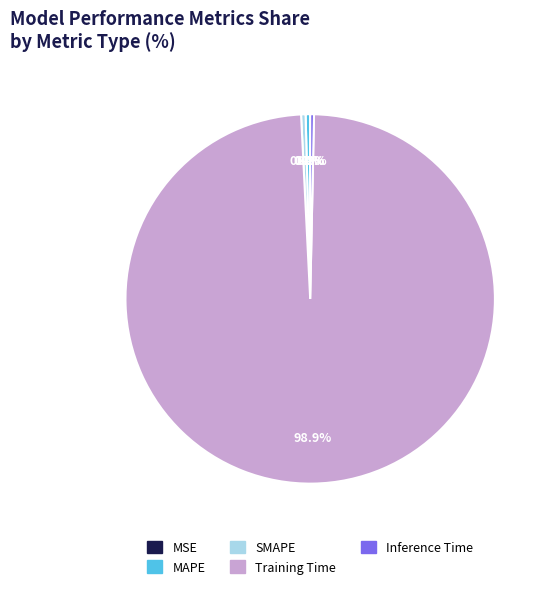

Which has a higher value, SMAPE or Training Time?

Training Time